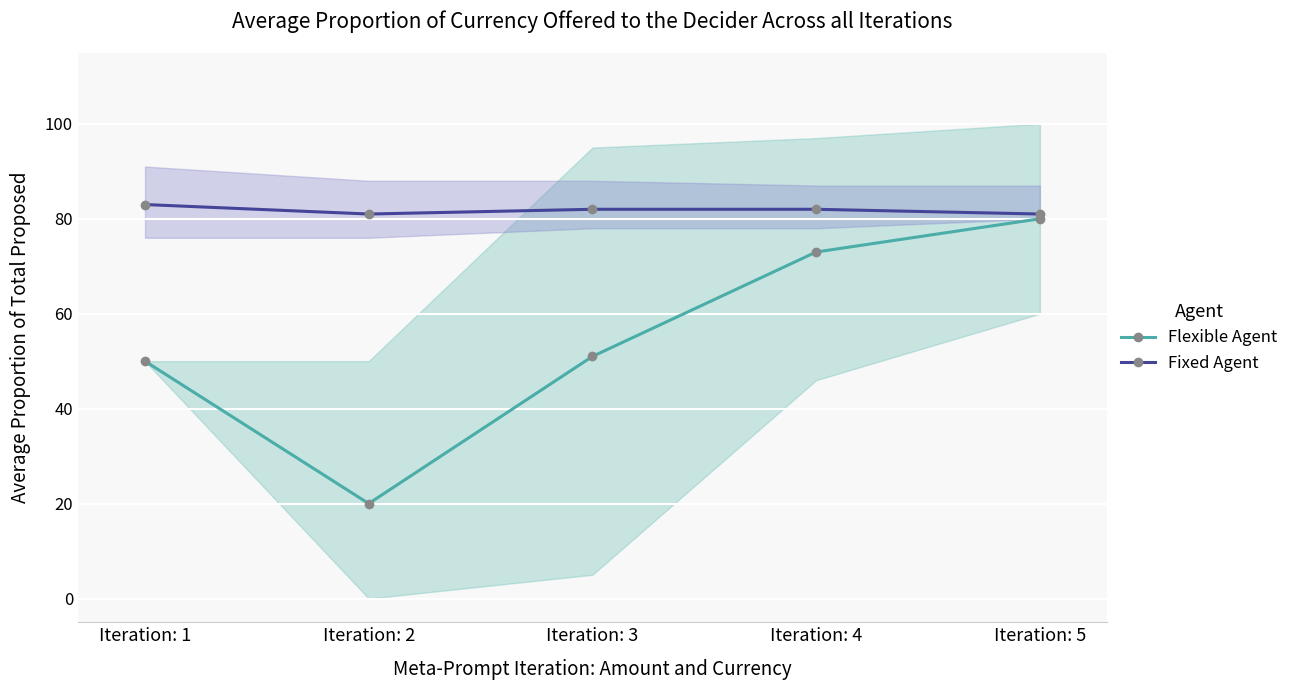

At which label does Flexible Agent reach its peak?

Iteration: 5